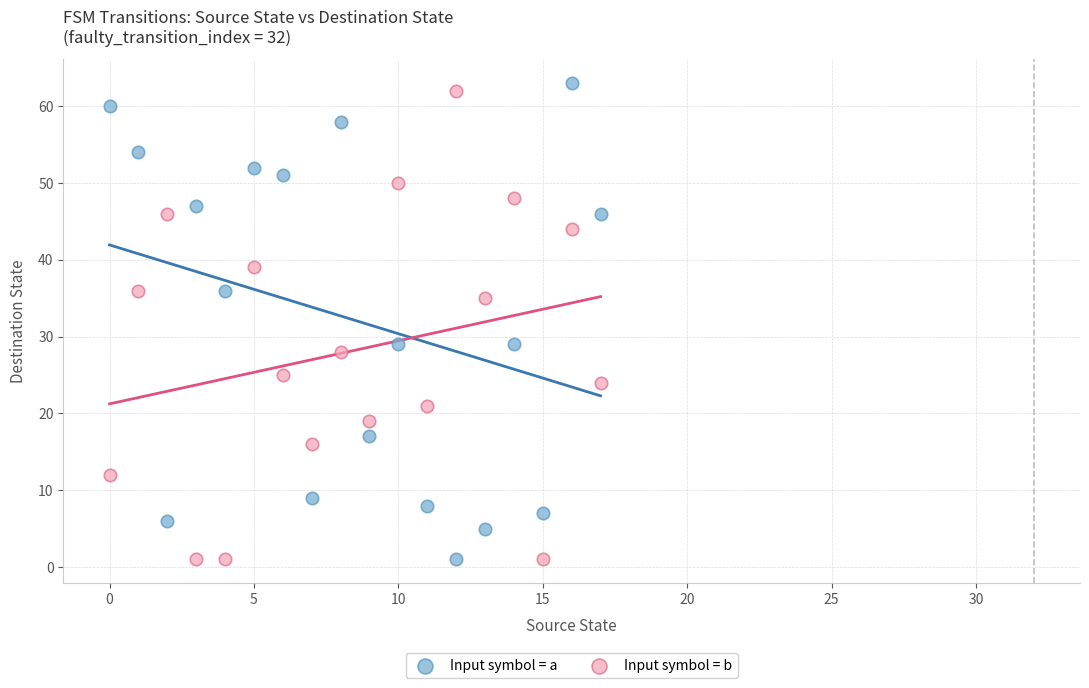

Across all data points, what is the range of Y values (max minus min)?

62